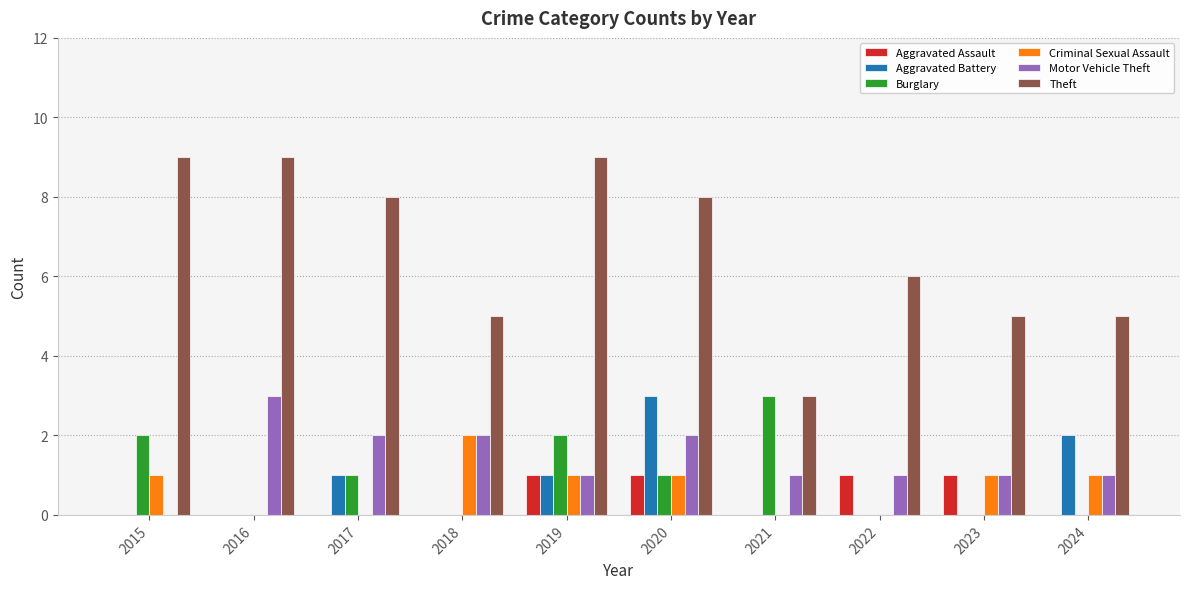

What is the greatest value displayed?

9